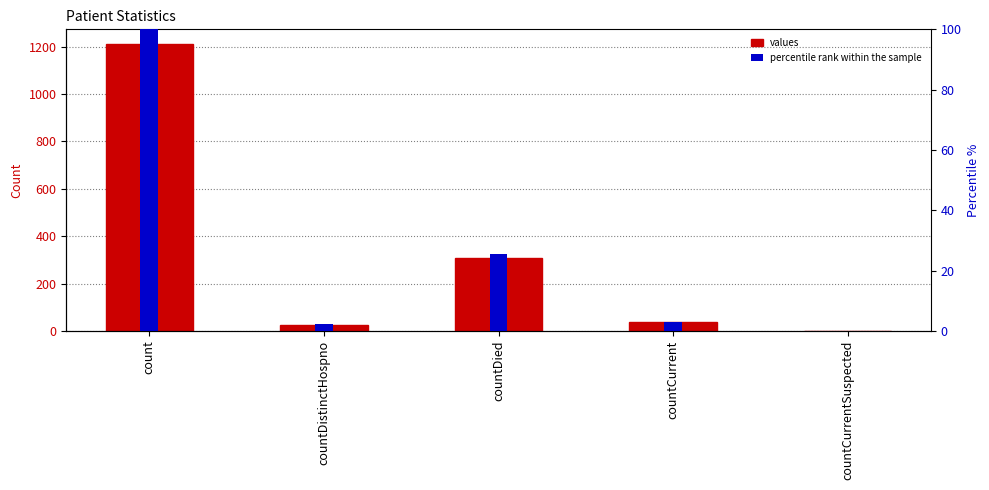

Are the bars horizontal?

No